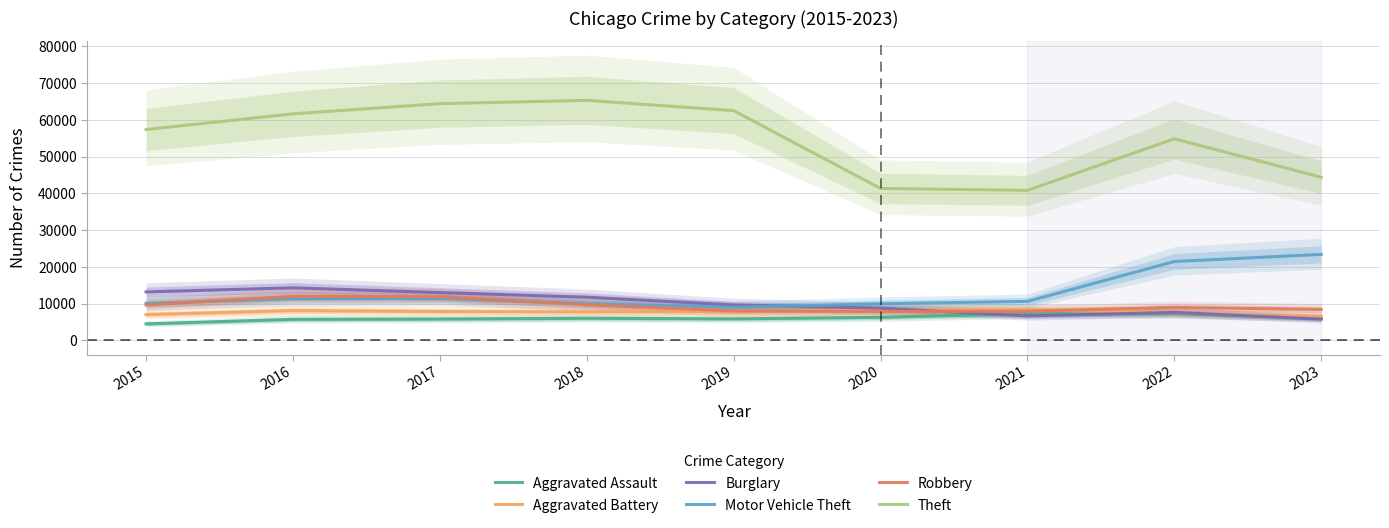

How many interior local peaks does the Aggravated Battery series have?

2